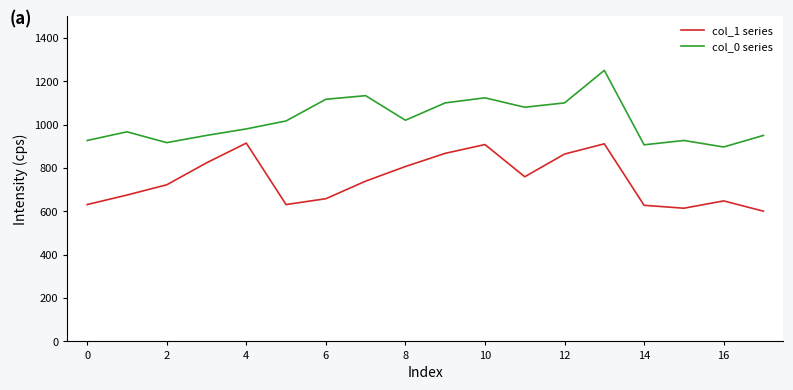

Which series has the largest total across all categories?

col_0 series